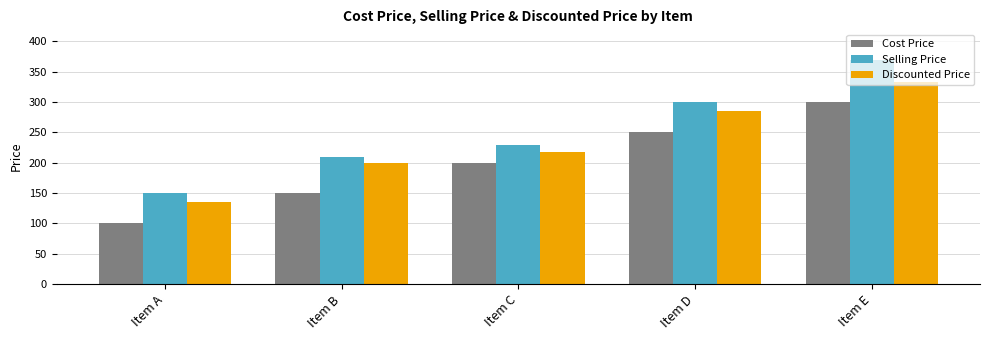

How many data points in Discounted Price are less than 218?

2